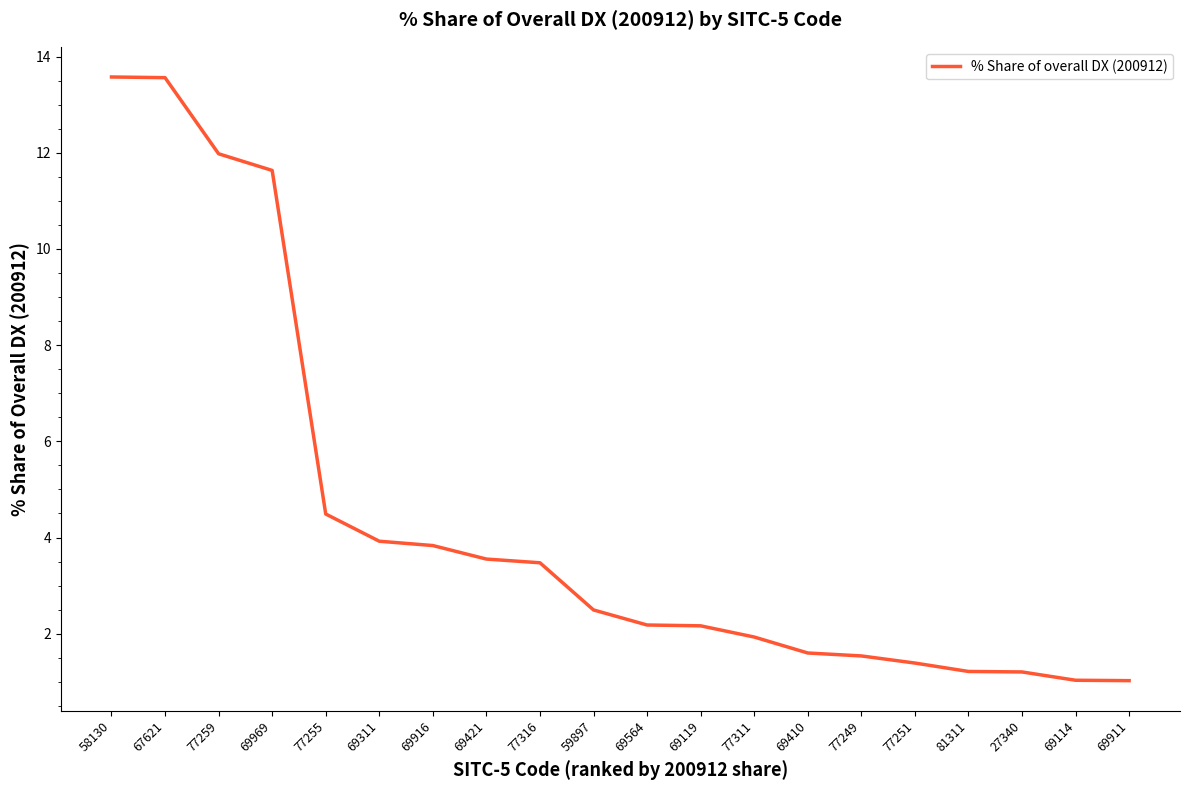

The value at 81311 is 1.2. True or false?

True